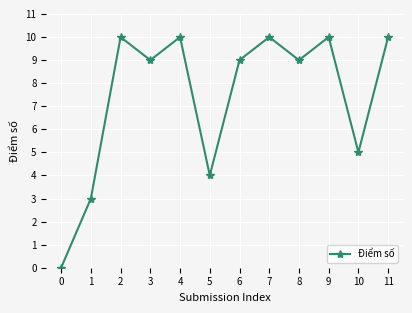

What is the change in value from 5 to 8?

+5